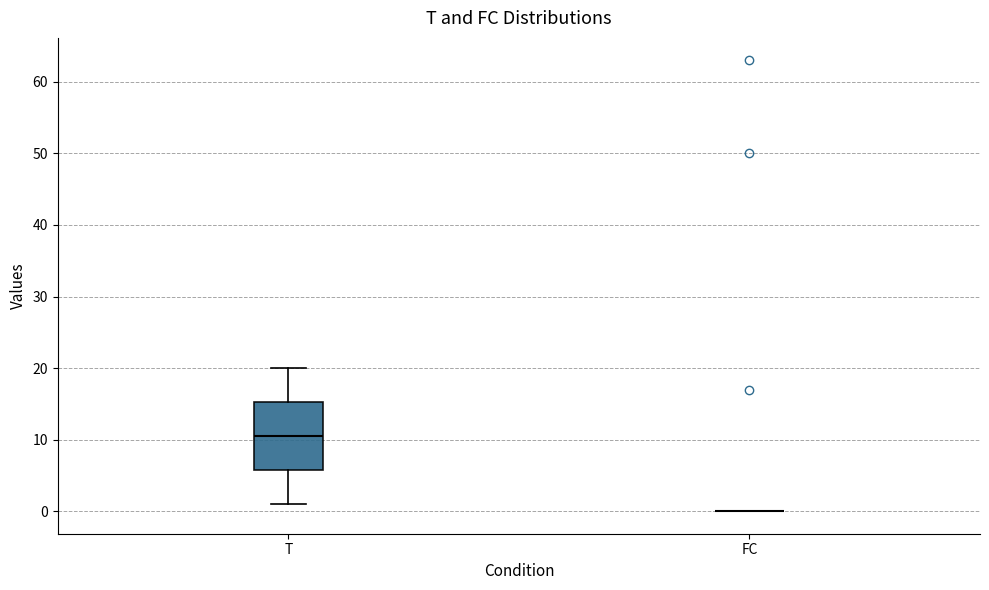

Reading left to right, transcribe this box plot: for each box, give where its median line is, the range the box spans, and where its two whiskers end, as read against the y-axis. The values are not printed on the chart, so give them approximately, as read against the axis.

T: median 11, box 6 to 15, whiskers 1 to 20
FC: box collapsed to a line at 0, whiskers 0 to 0